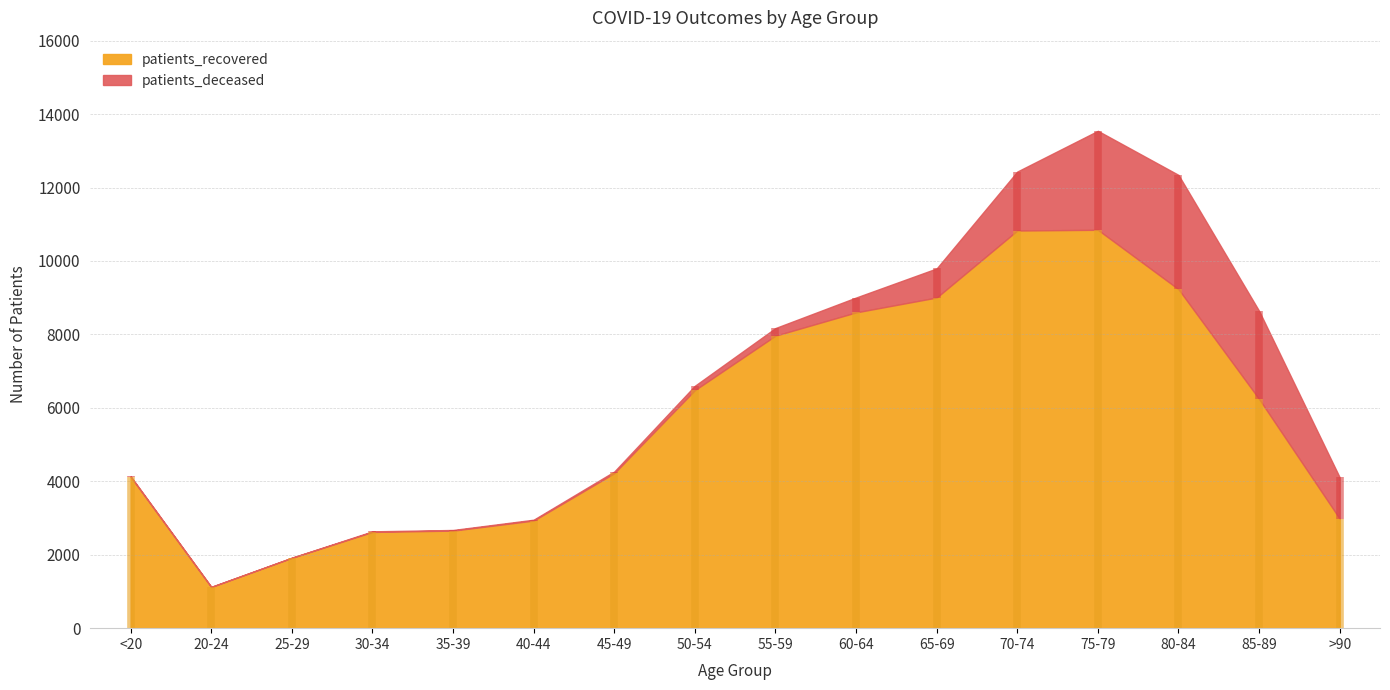

Rank the series at <20 from lowest to highest value.

patients_deceased, patients_recovered